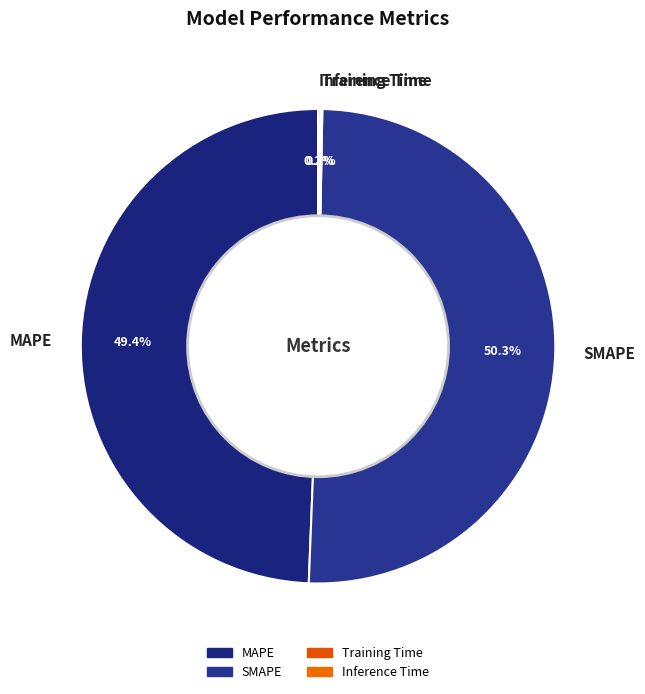

What portion of the pie excludes MAPE?

50.6%